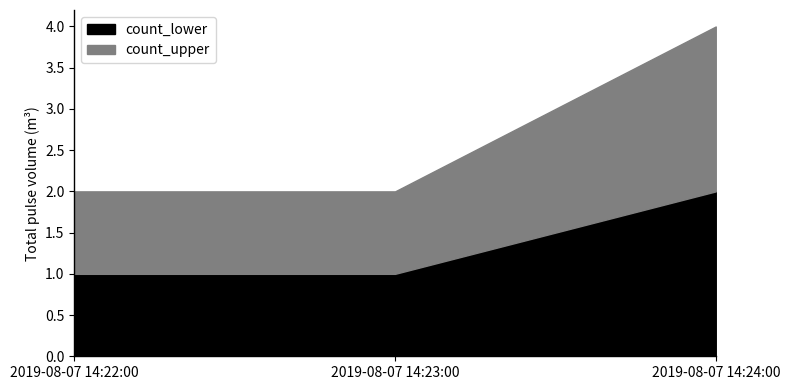

Reading left to right, extract all data points from this chart.

count_lower: 2019-08-07 14:22:00=1	2019-08-07 14:23:00=1	2019-08-07 14:24:00=2
count_upper: 2019-08-07 14:22:00=1	2019-08-07 14:23:00=1	2019-08-07 14:24:00=2